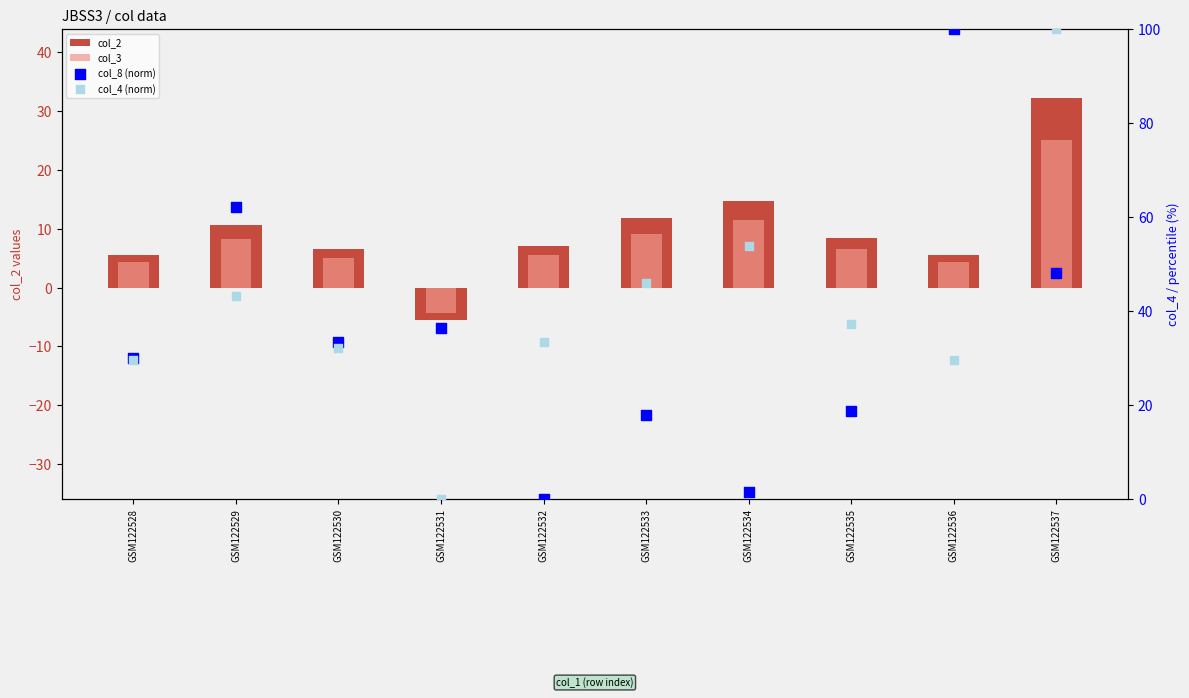

At which category is the sum across all series the highest?

GSM122537